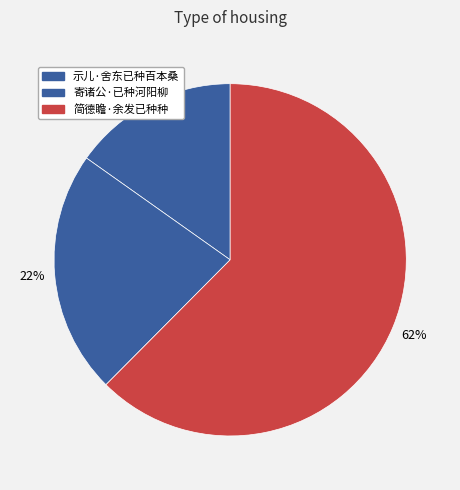

To the nearest percent, what percentage of the pie is 简德瞻·余发已种种?

62%